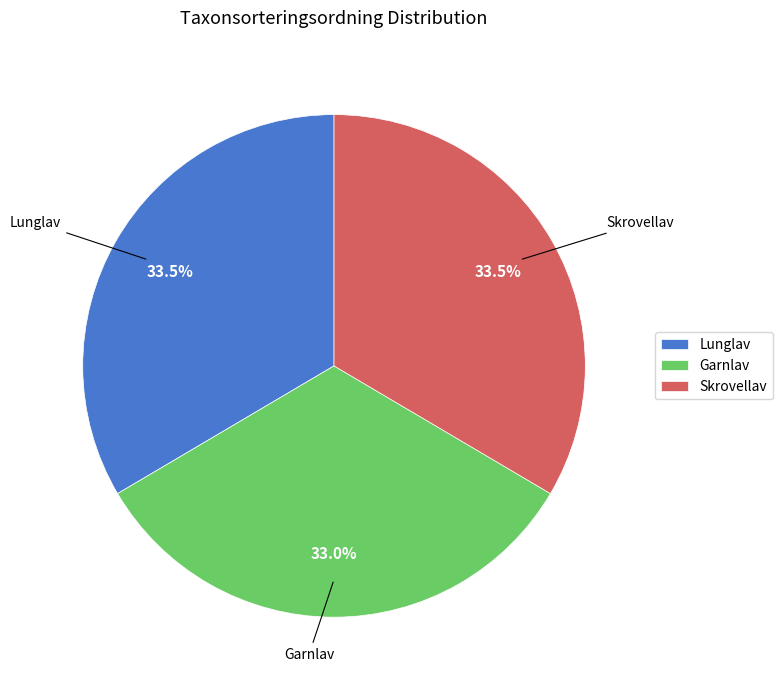

Approximately how many times larger is the value at Skrovellav compared to Garnlav?

1.0